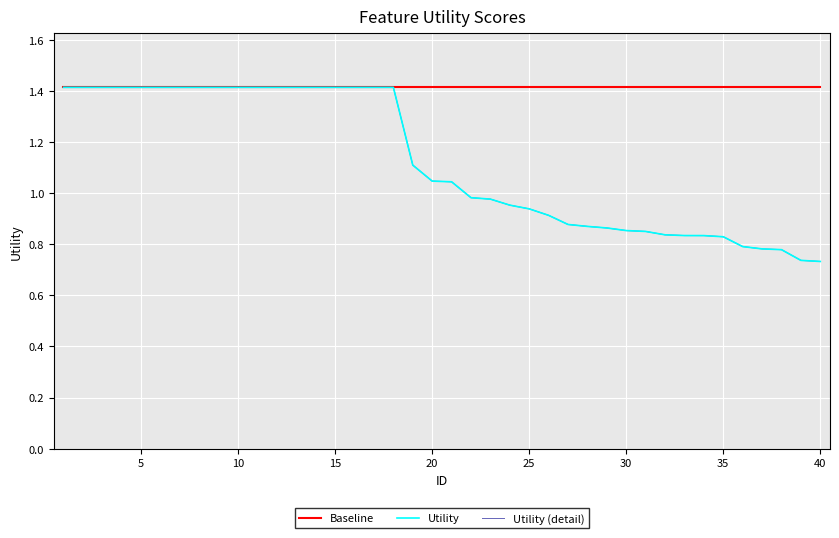

Does the chart display data point markers on the line(s)?

No